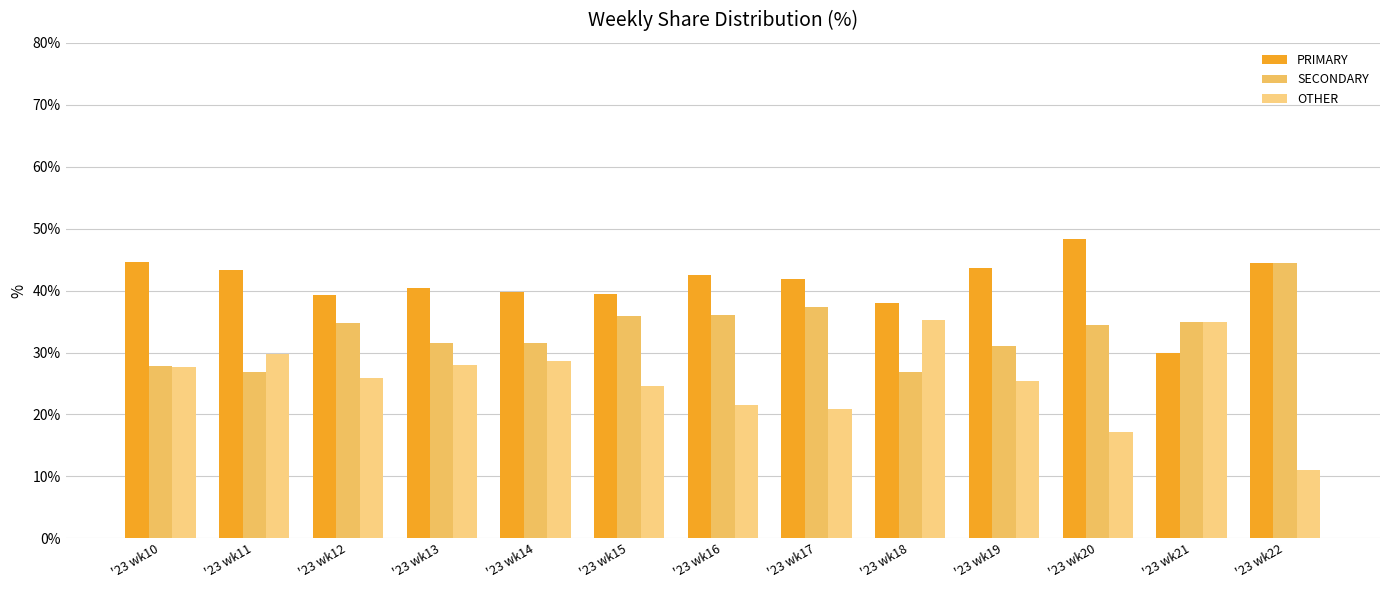

What are all the series names shown in the legend?

PRIMARY, SECONDARY, OTHER